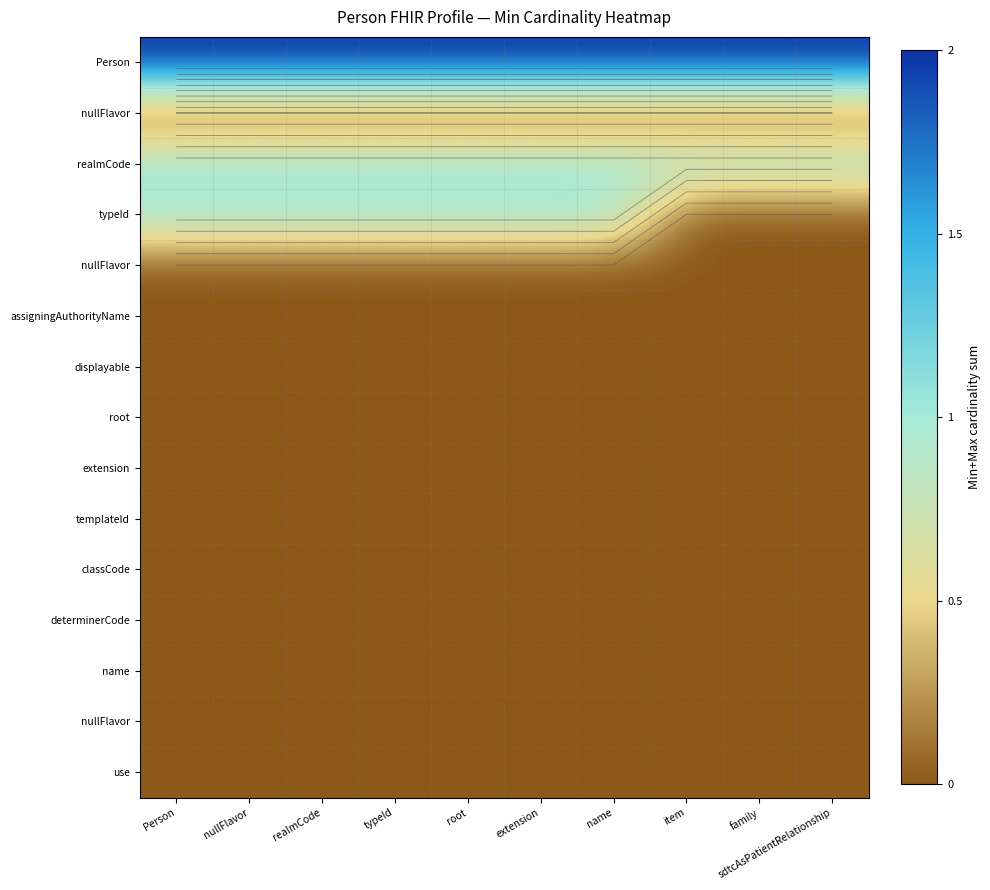

Which has a higher value, name or typeId?

name